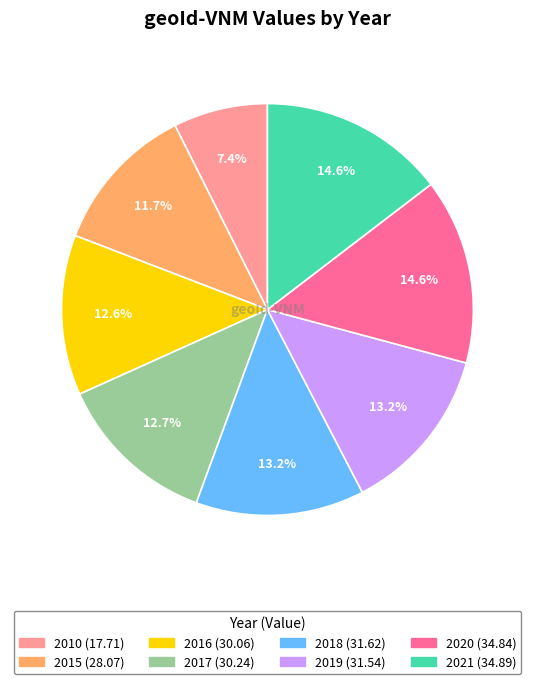

Is there a majority slice in this chart?

No